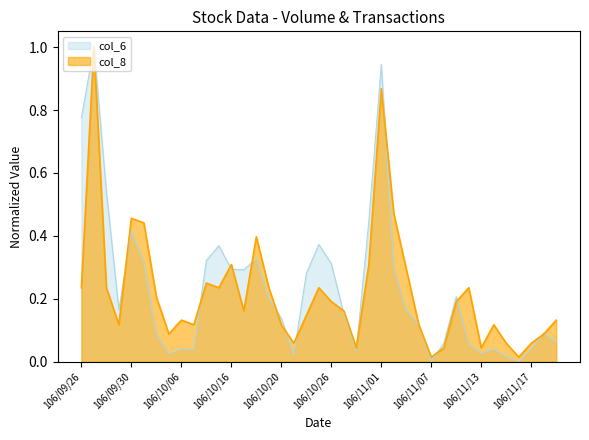

What is the highest value of the col_8 series?

1.0